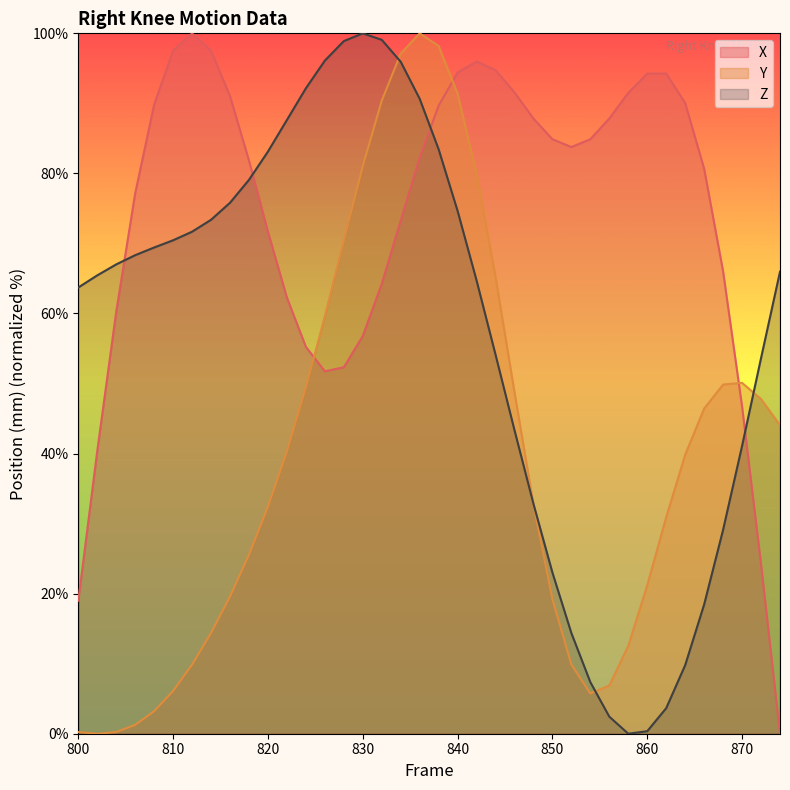

Does the chart display data point markers on the line(s)?

No